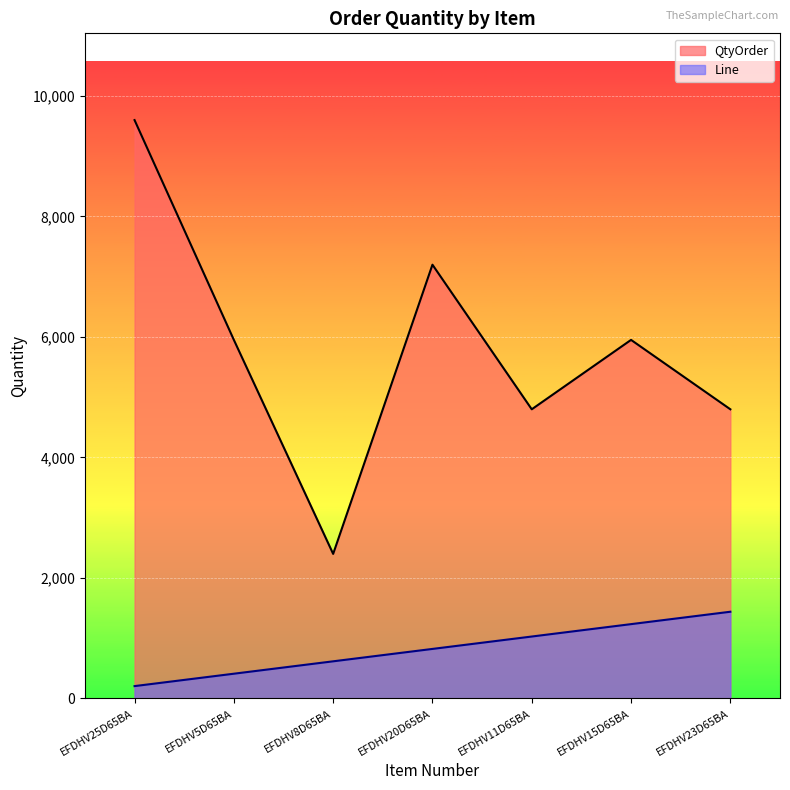

Is it true that QtyOrder line equals 3665.3 at EFDHV20D65BA?

False